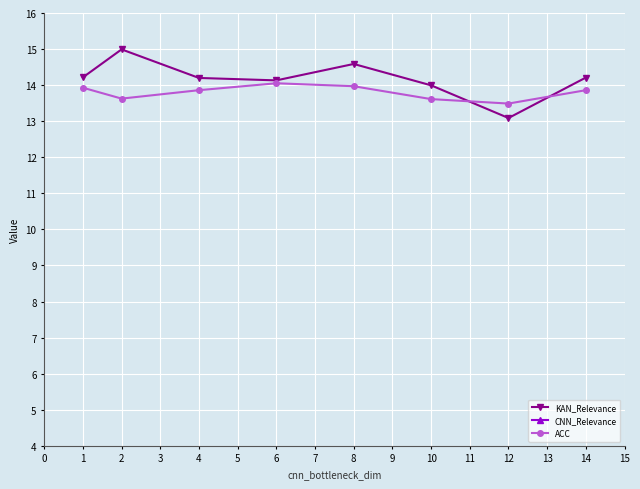

What is the sum of all KAN_Relevance values?

113.4